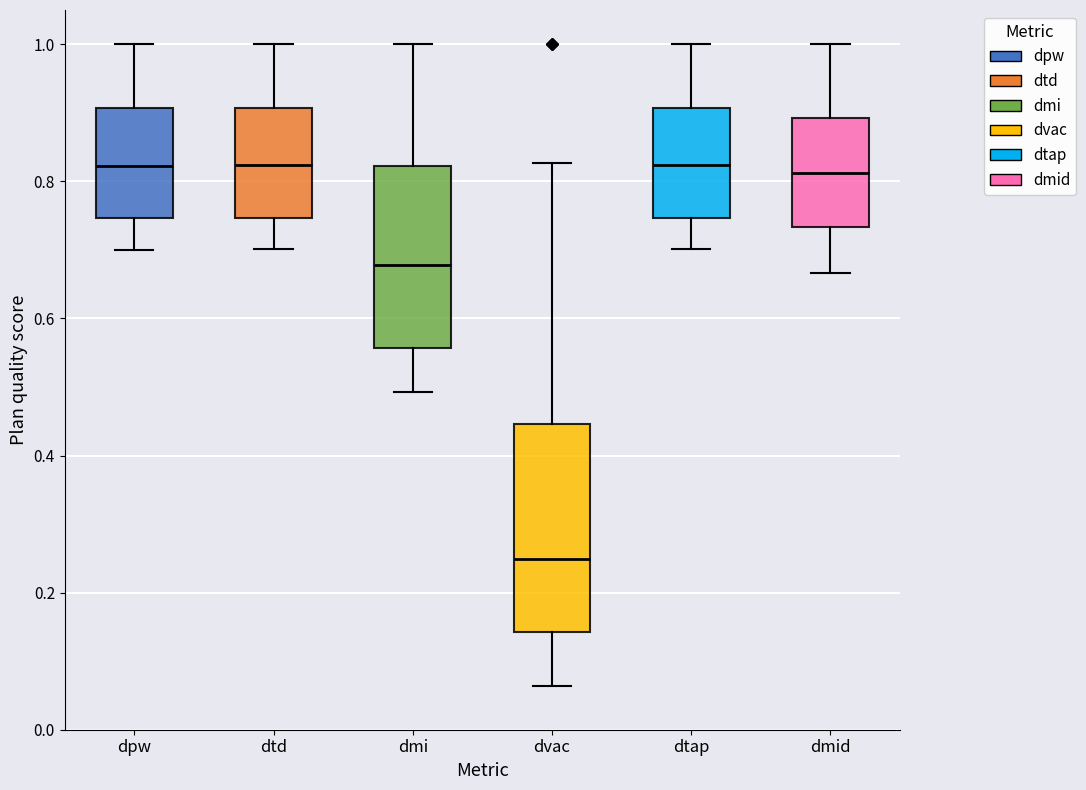

Where does the upper whisker of the box for dtap end on the y-axis? The values are not printed on the chart, so give them approximately, as read against the axis.

1.00